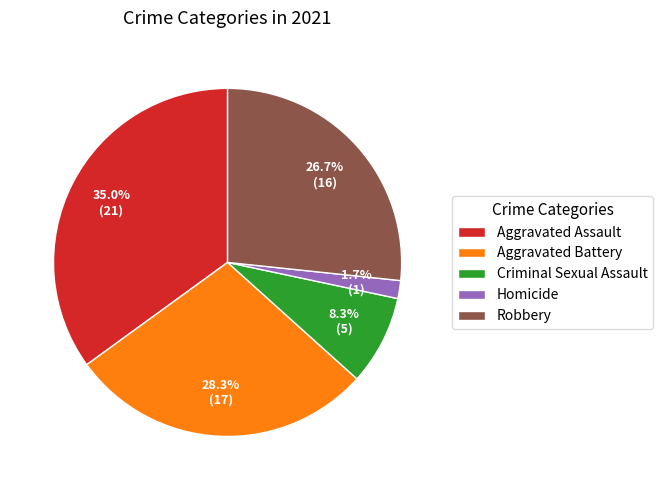

Approximately how many times larger is the value at Criminal Sexual Assault compared to Robbery?

0.3